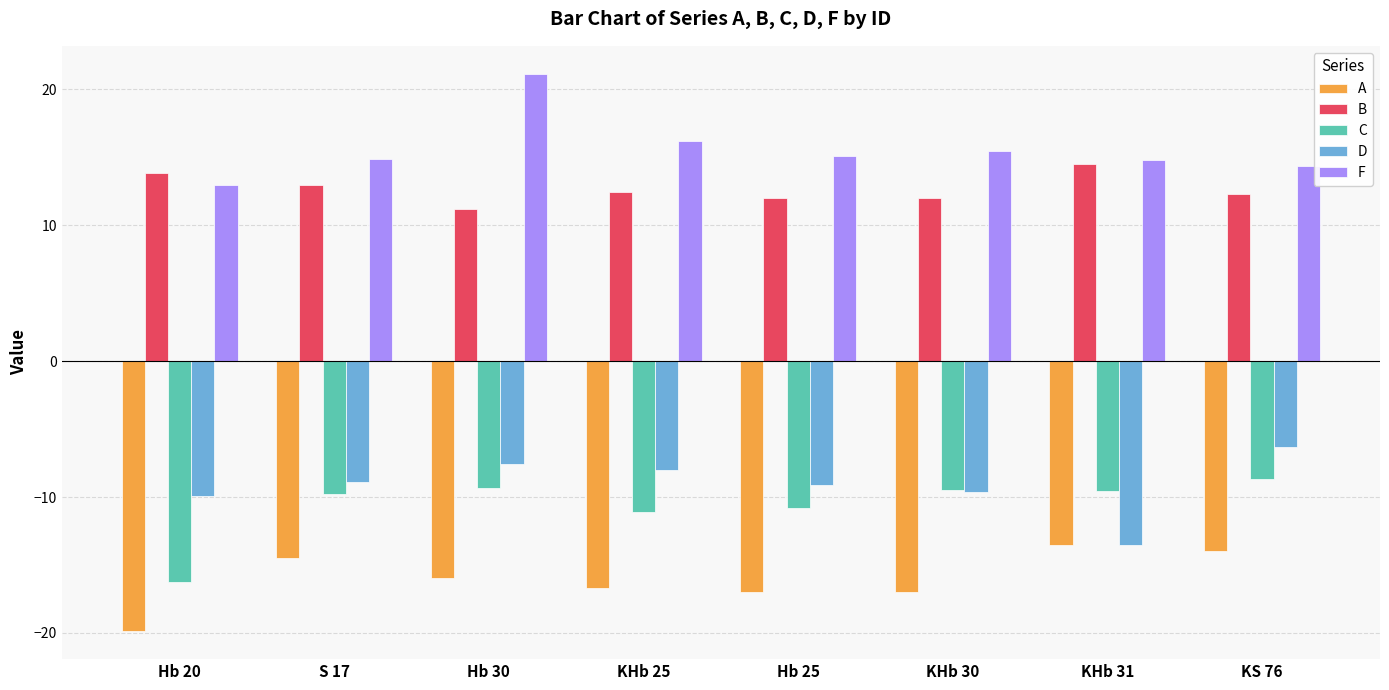

Is the value of A at KHb 30 greater than the value of D at KHb 25?

No